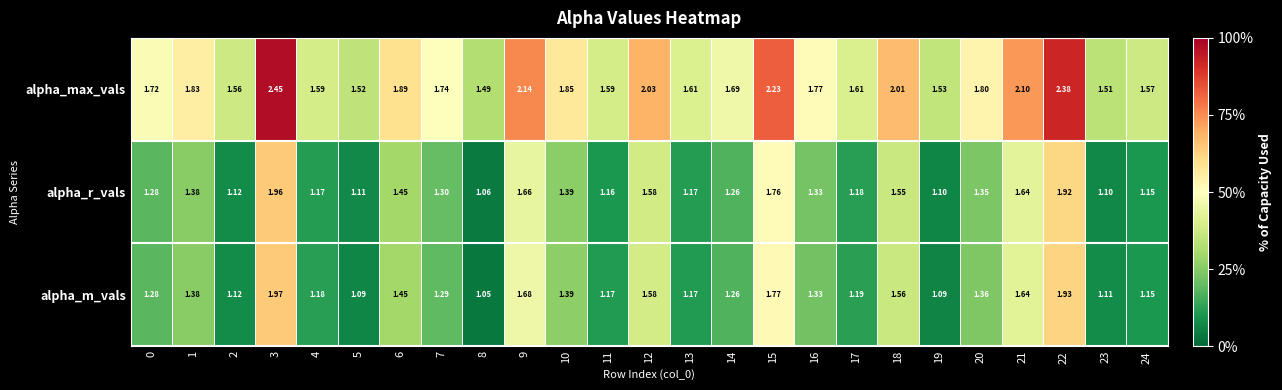

Which series has the widest spread of values?

alpha_max_vals